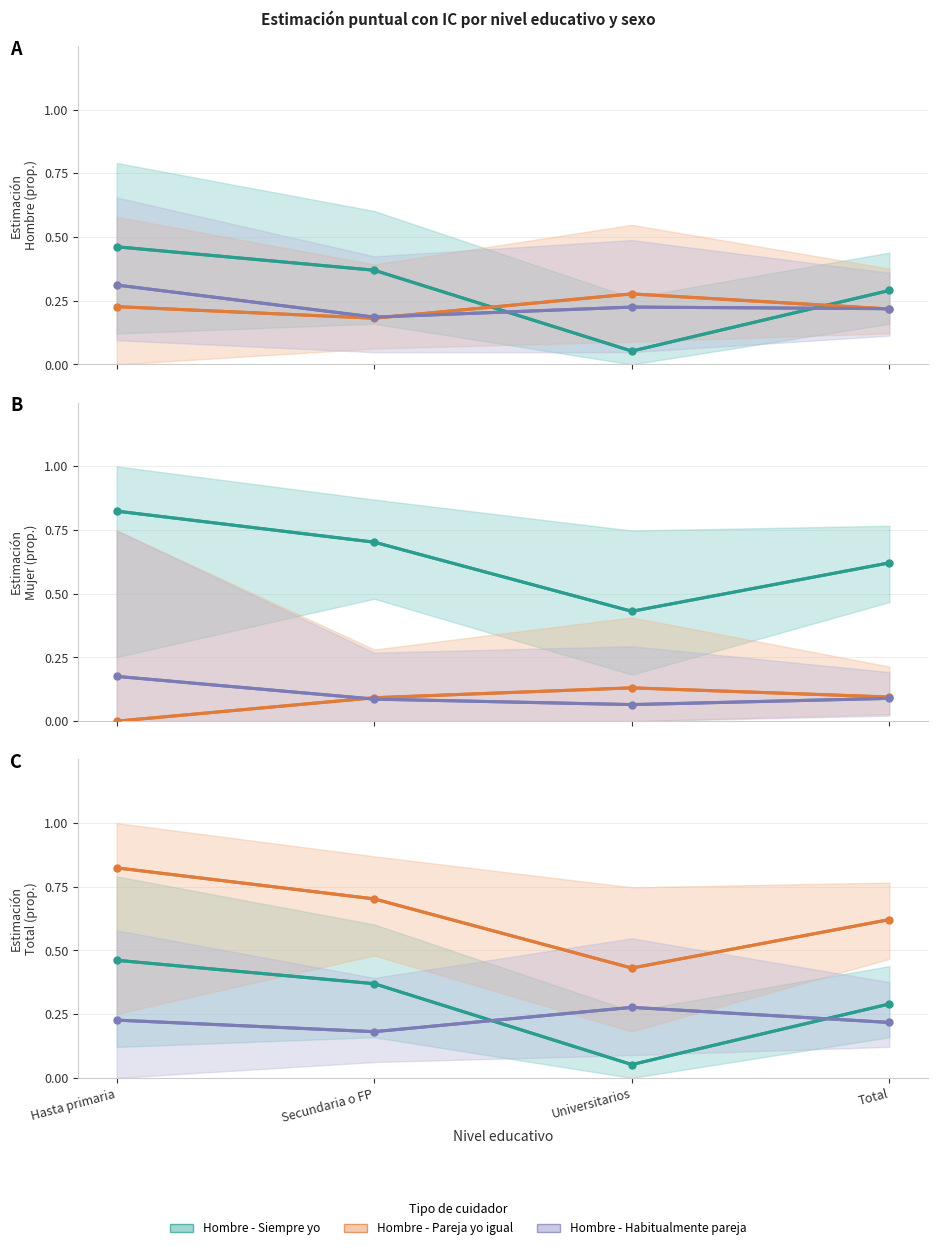

What is the difference between the highest and lowest values at Universitarios?

0.4